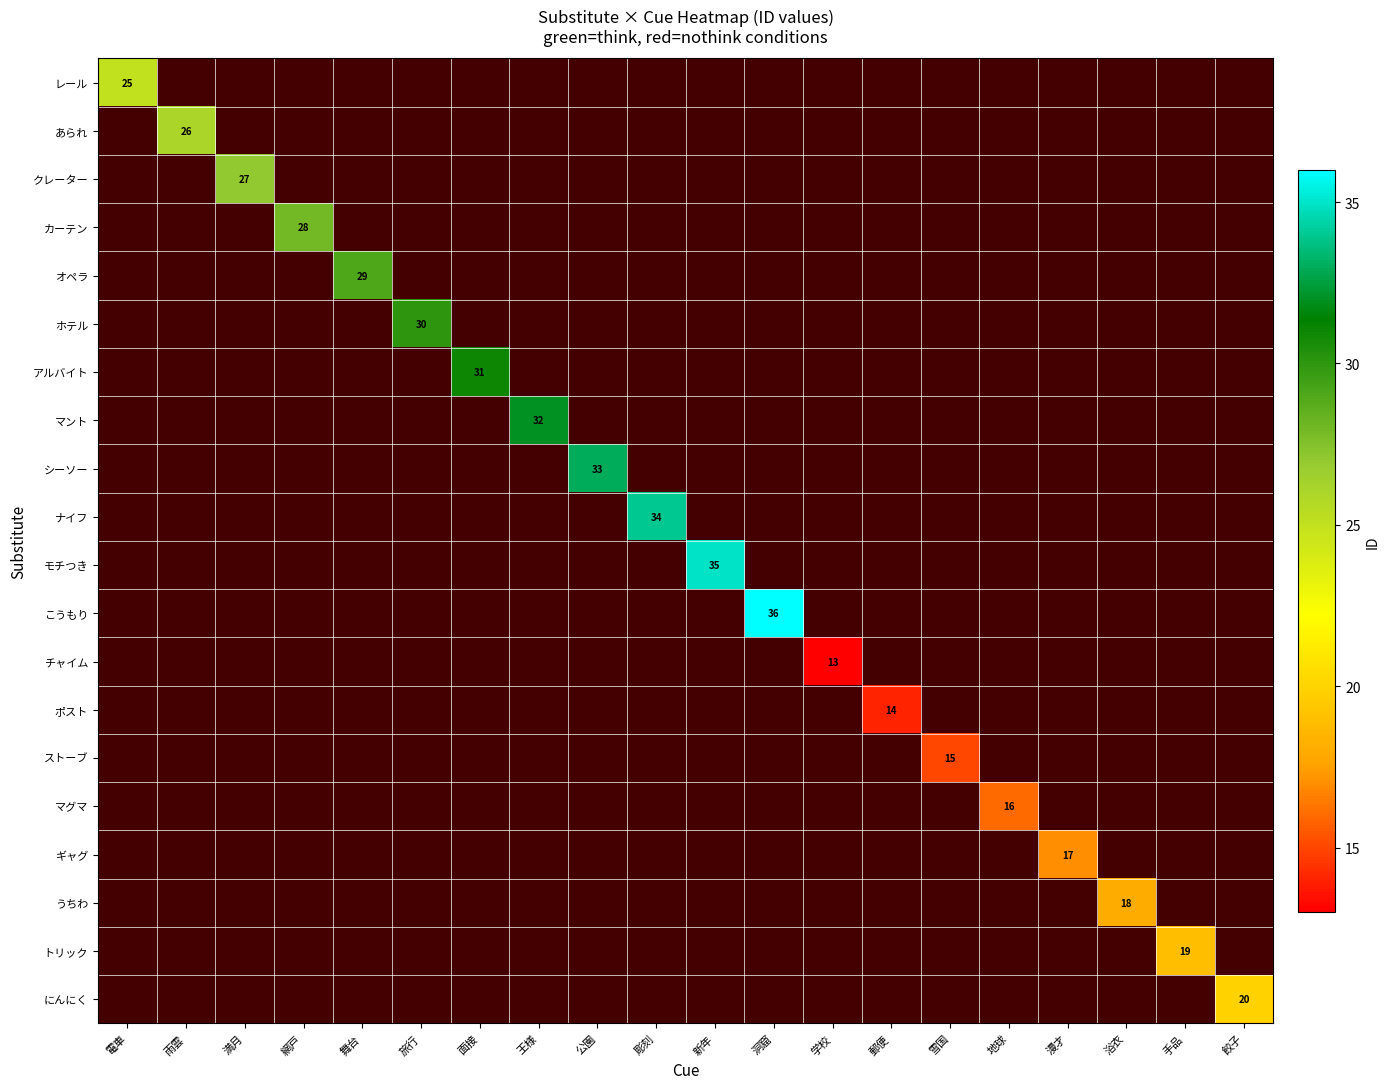

Which has a higher value, 漫才 or 面接?

面接